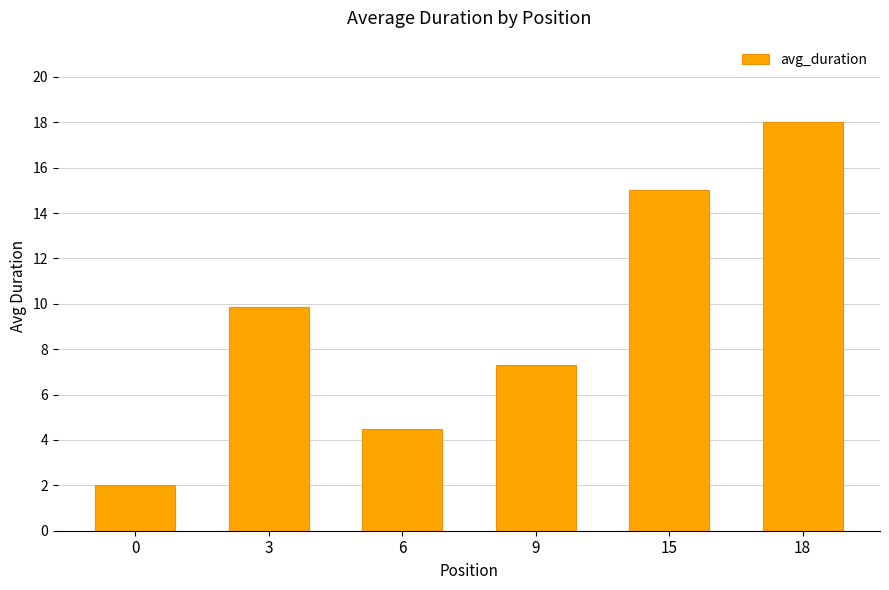

Between 9 and 3, which is larger?

3